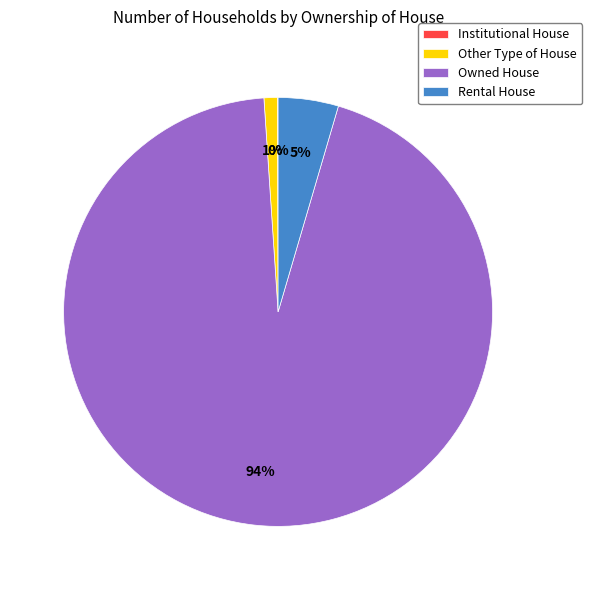

What is the largest slice in the pie chart?

Owned House